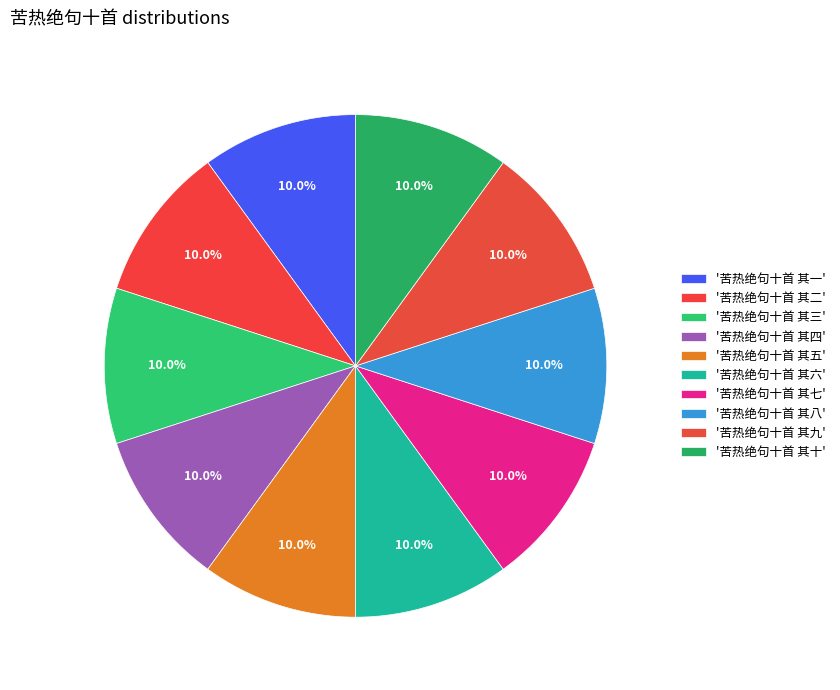

How many segments does this pie chart have?

10